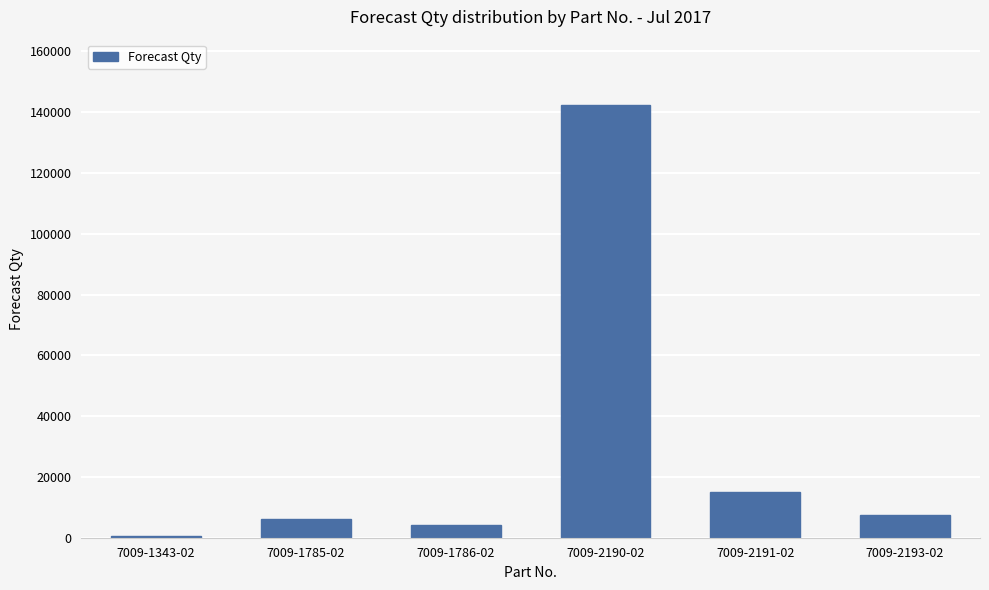

The chart shows a value of 7500 at 7009-2193-02. True or false?

True